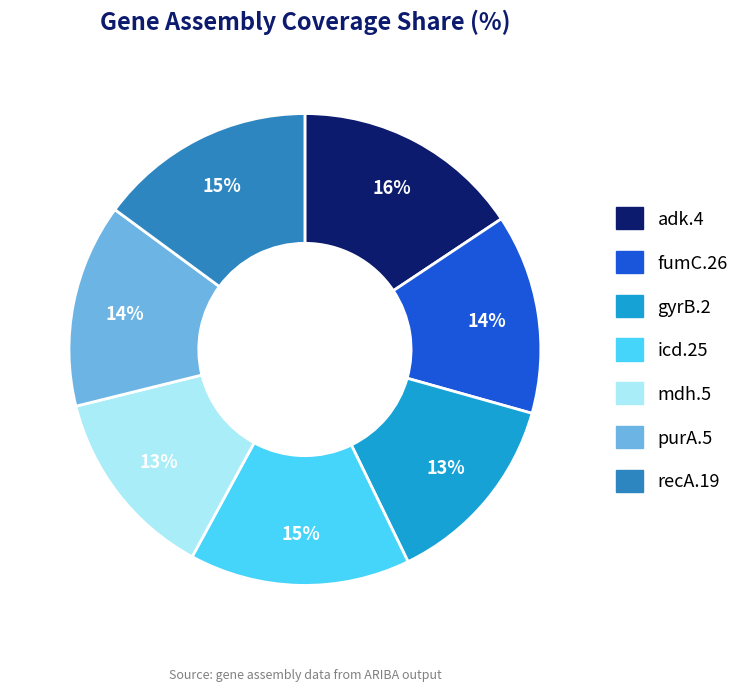

Does adk.4 represent more than half of the total?

No